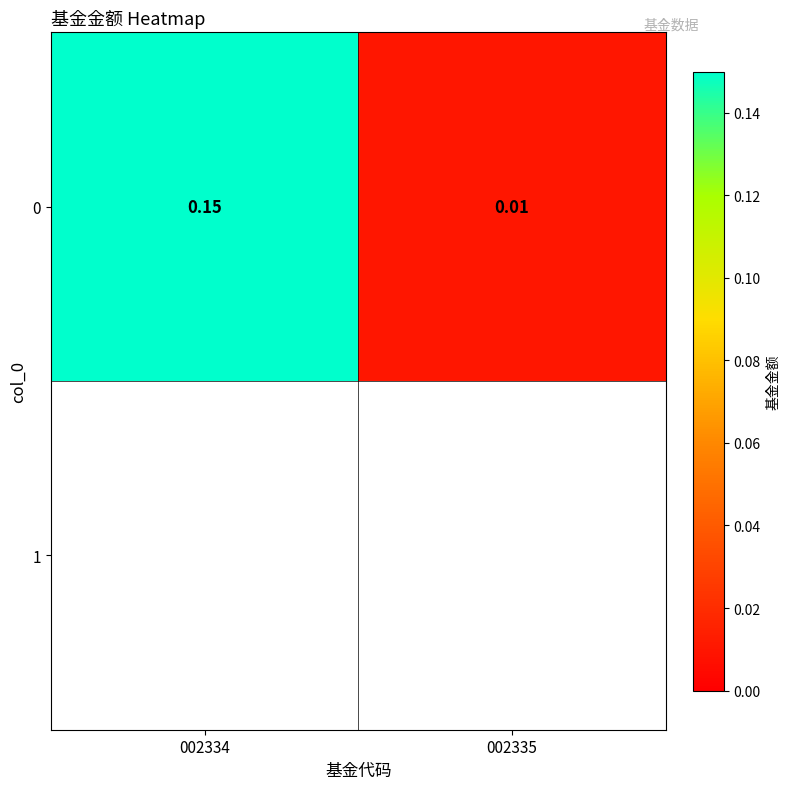

At which label is the value closest to 0?

002335